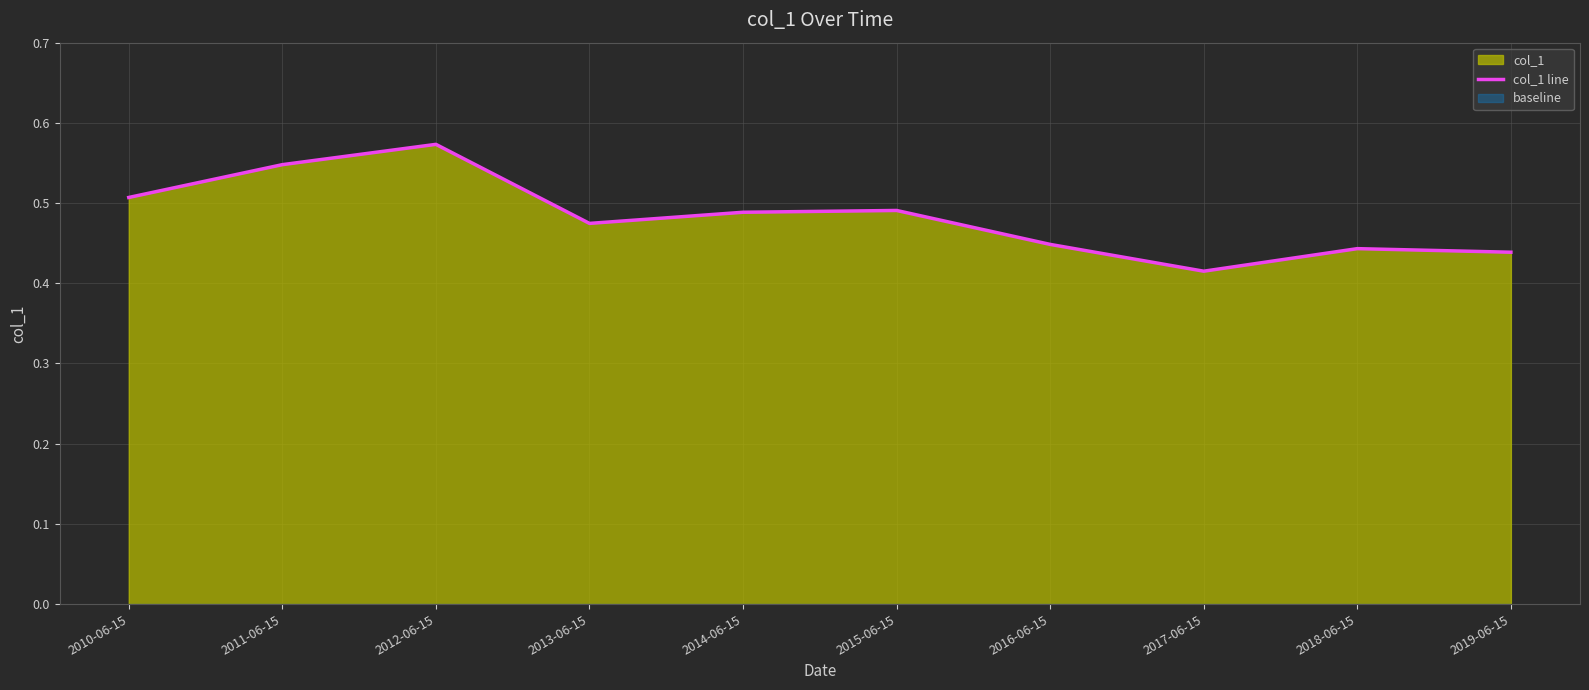

What value does the data have at 2011-06-15?

0.5